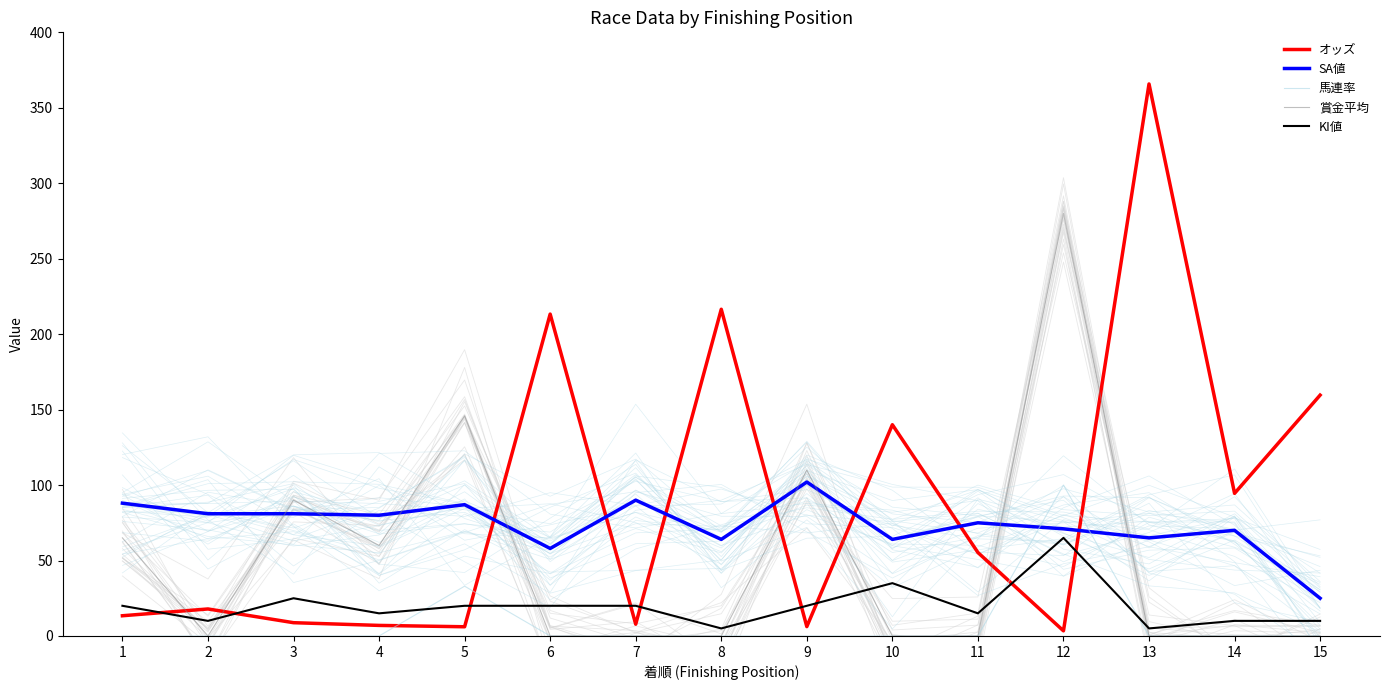

What is the total value across all series at 12?

519.4